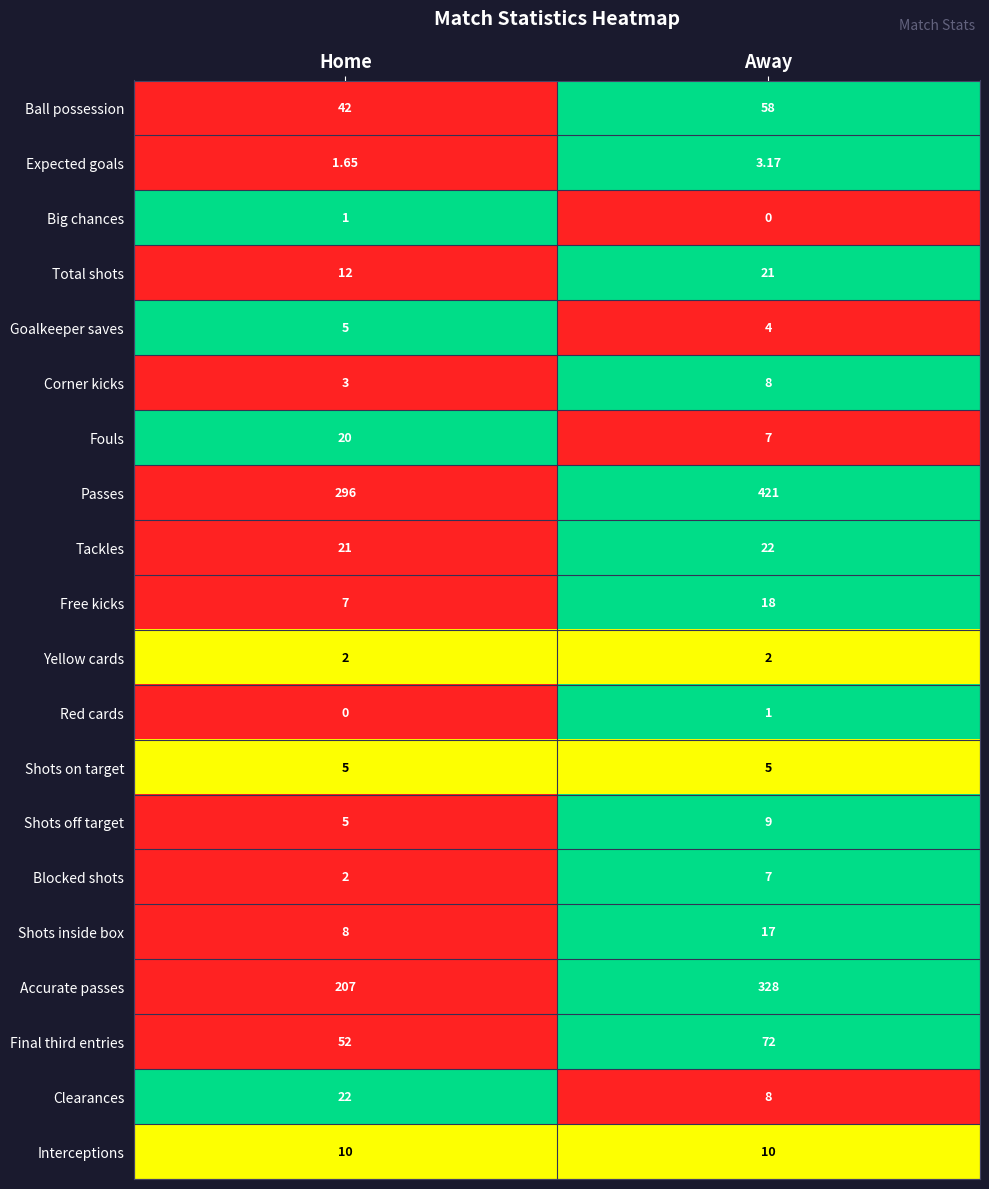

At how many categories does at least one series exceed 0?

2